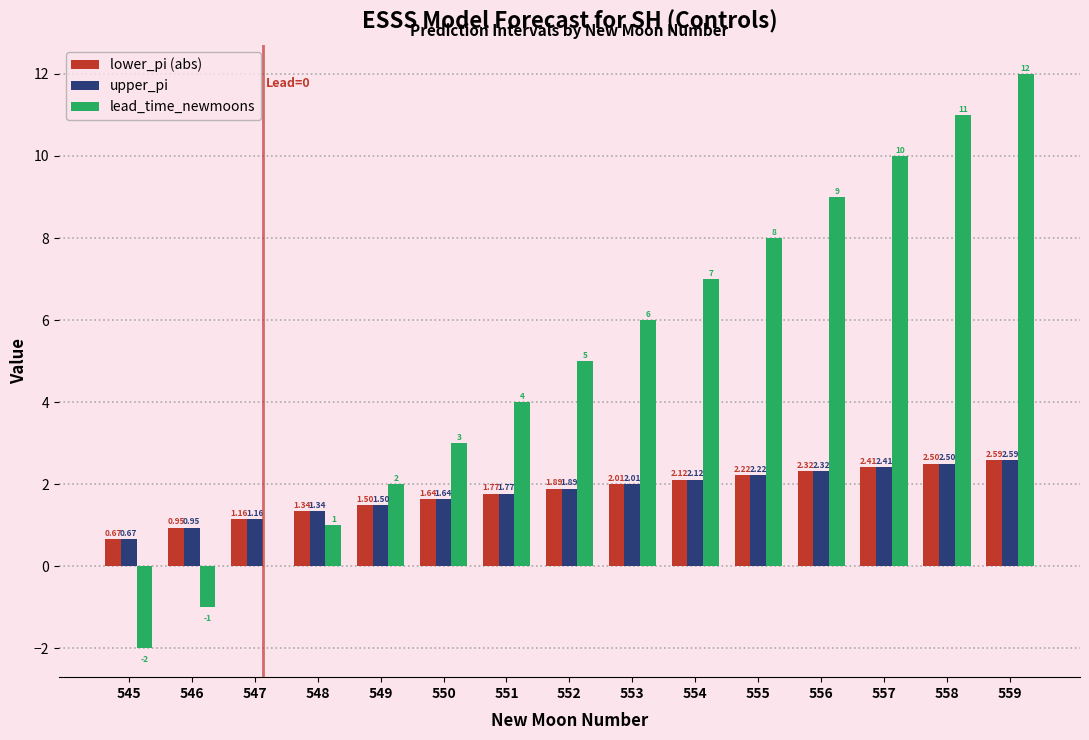

What is the spread (max minus min) of values at 546?

1.9